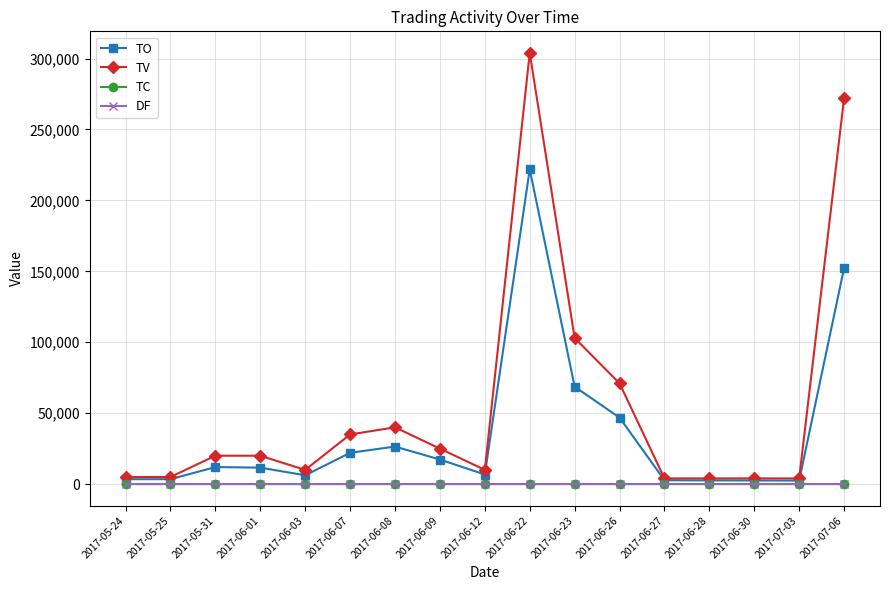

True or false: TO has more than 2 interior local peaks.

True